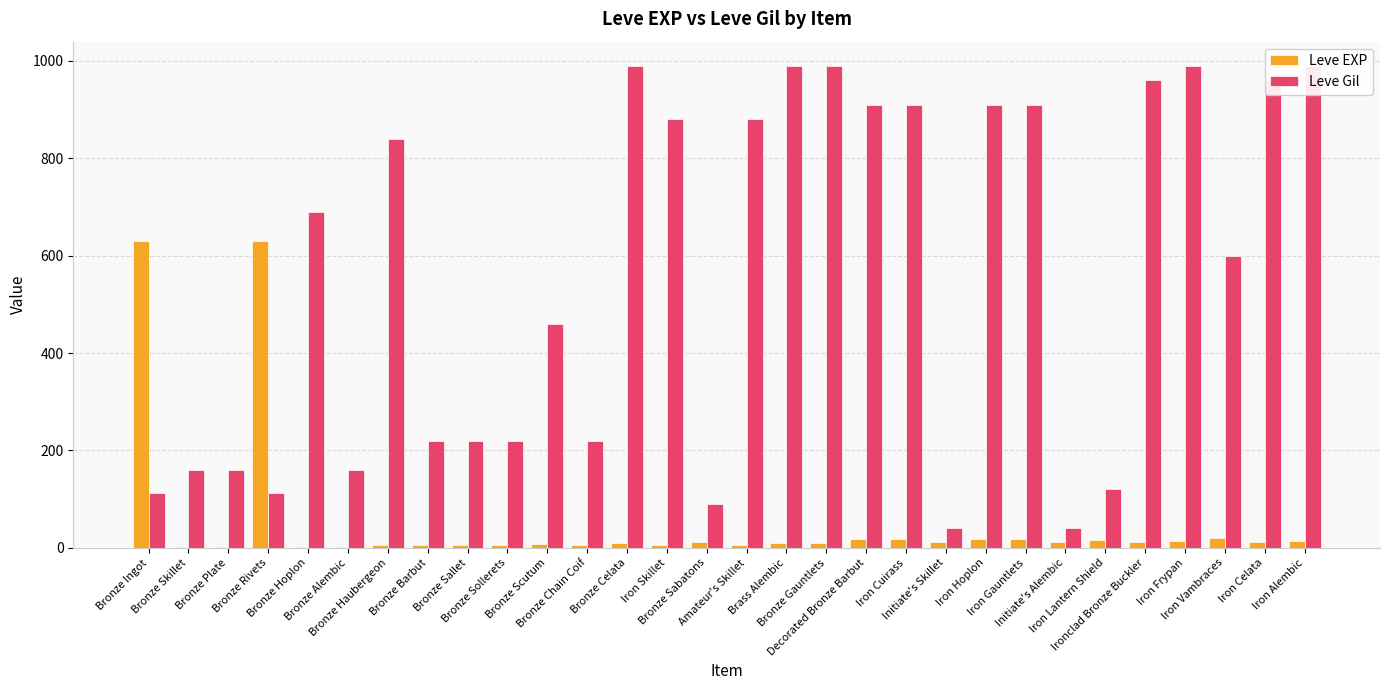

Which label corresponds to the smallest value in the chart?

Bronze Skillet